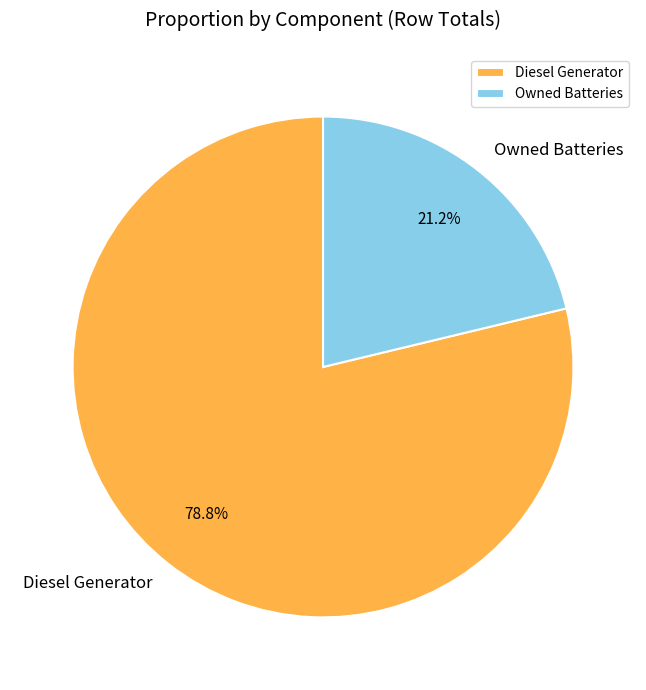

Is Diesel Generator the majority of the pie?

Yes